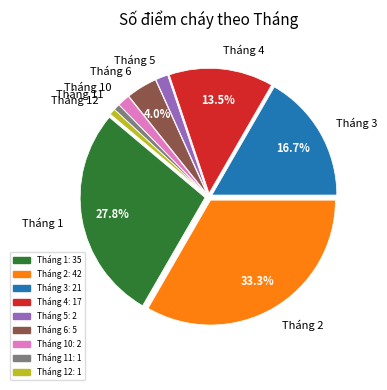

To the nearest percent, what portion does Tháng 10 represent?

2%